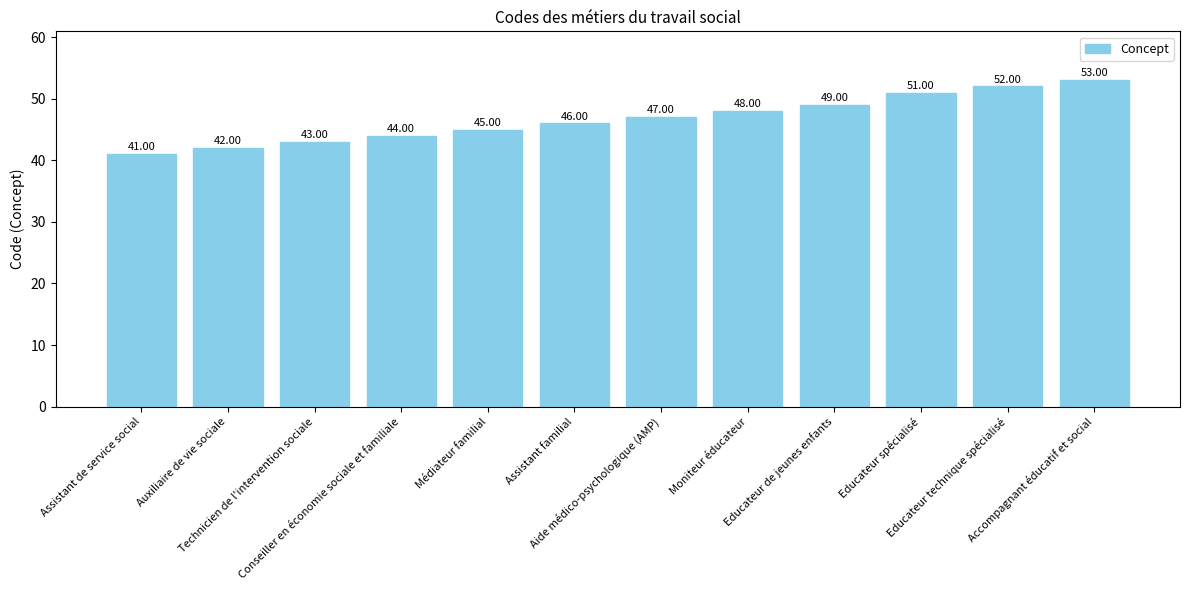

Are the bars horizontal?

No